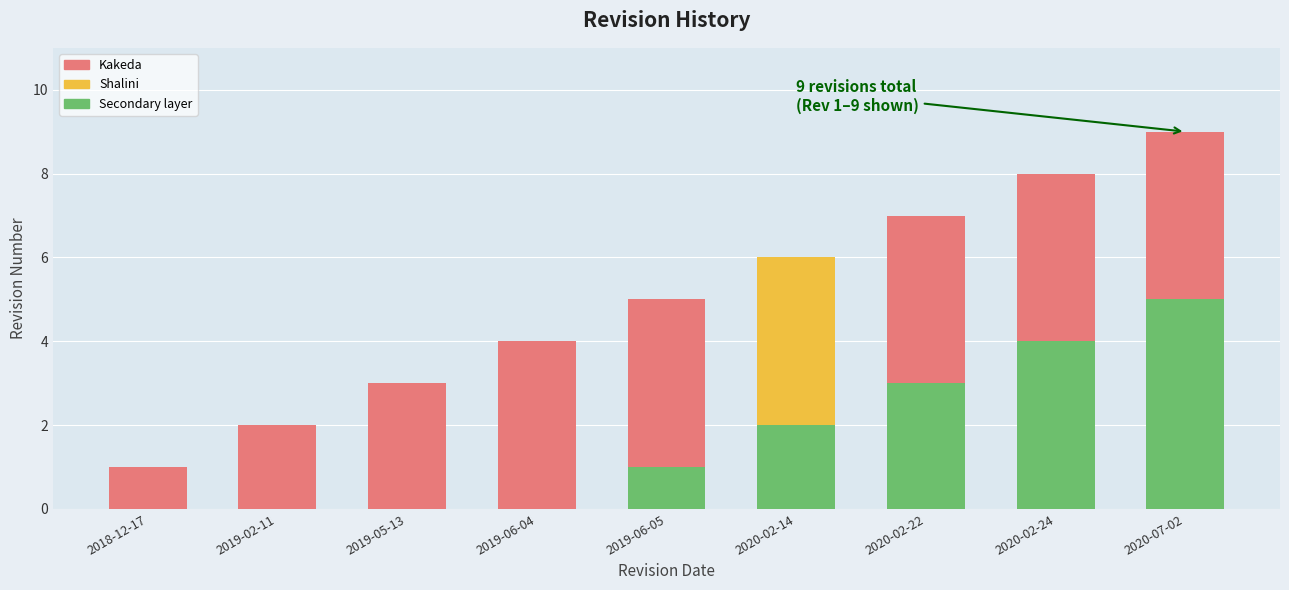

What is the difference between the second highest and second lowest values?

6